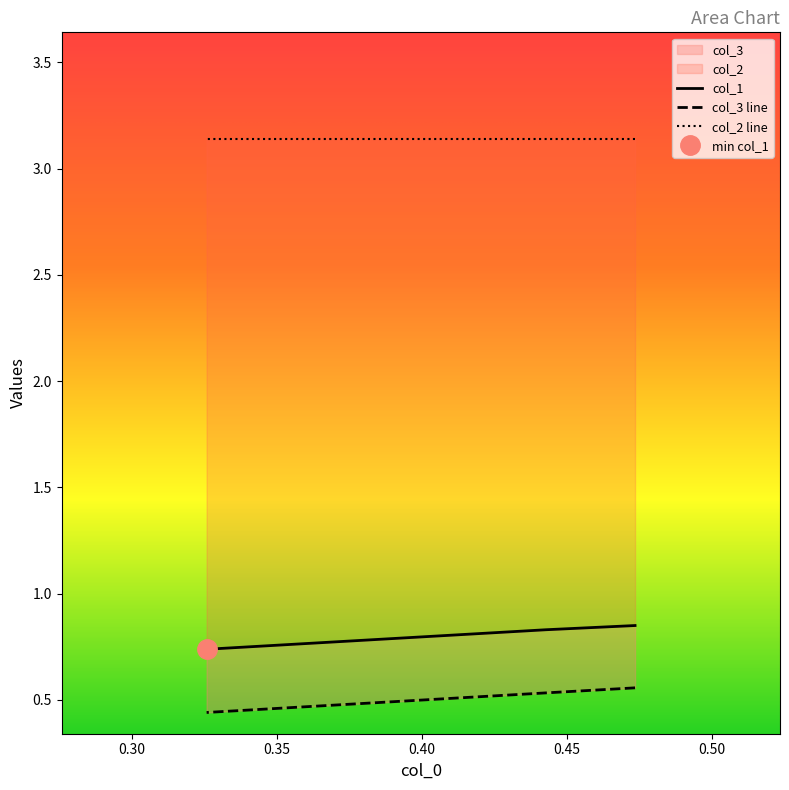

What is the minimum value for col_3?

0.4